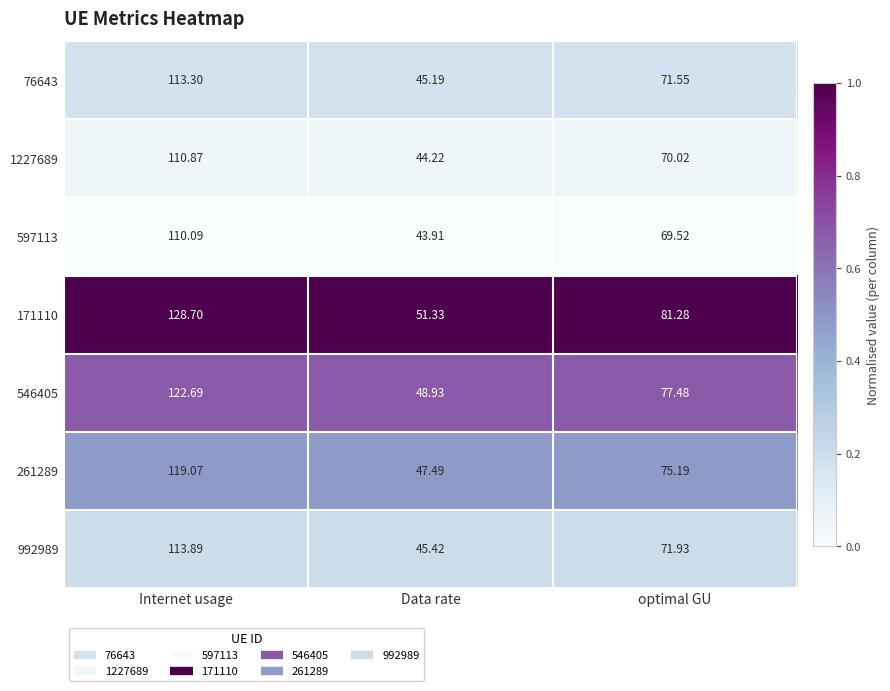

Rank the series by their maximum value, from highest to lowest.

171110, 546405, 261289, 992989, 76643, 1227689, 597113